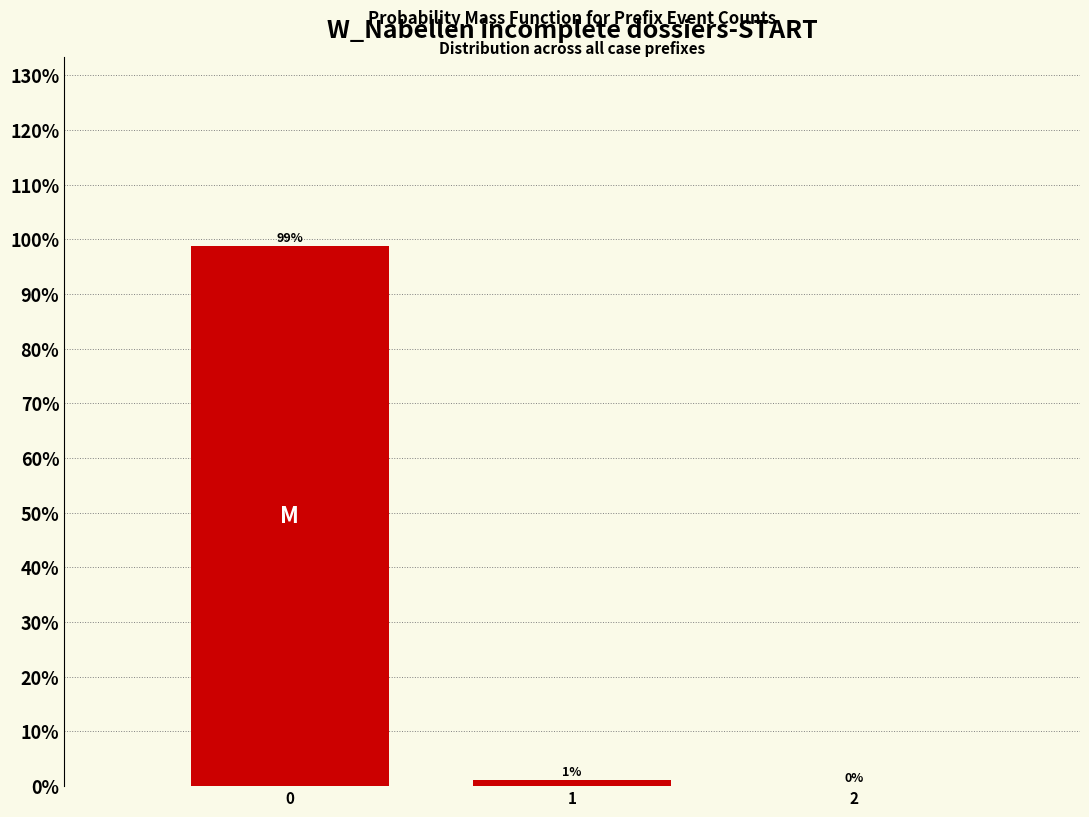

The chart shows a value of 43.7 at 2. True or false?

False